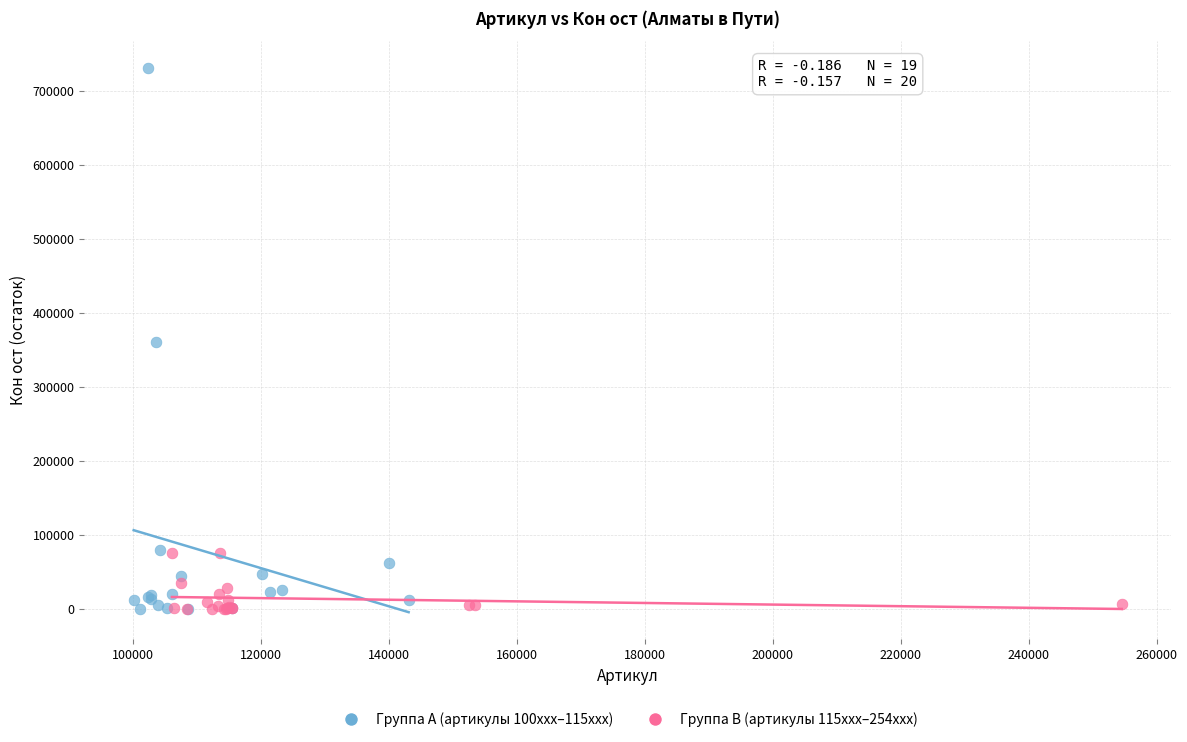

Which series has the widest spread of Y values?

Группа A (артикулы 100xxx–115xxx)